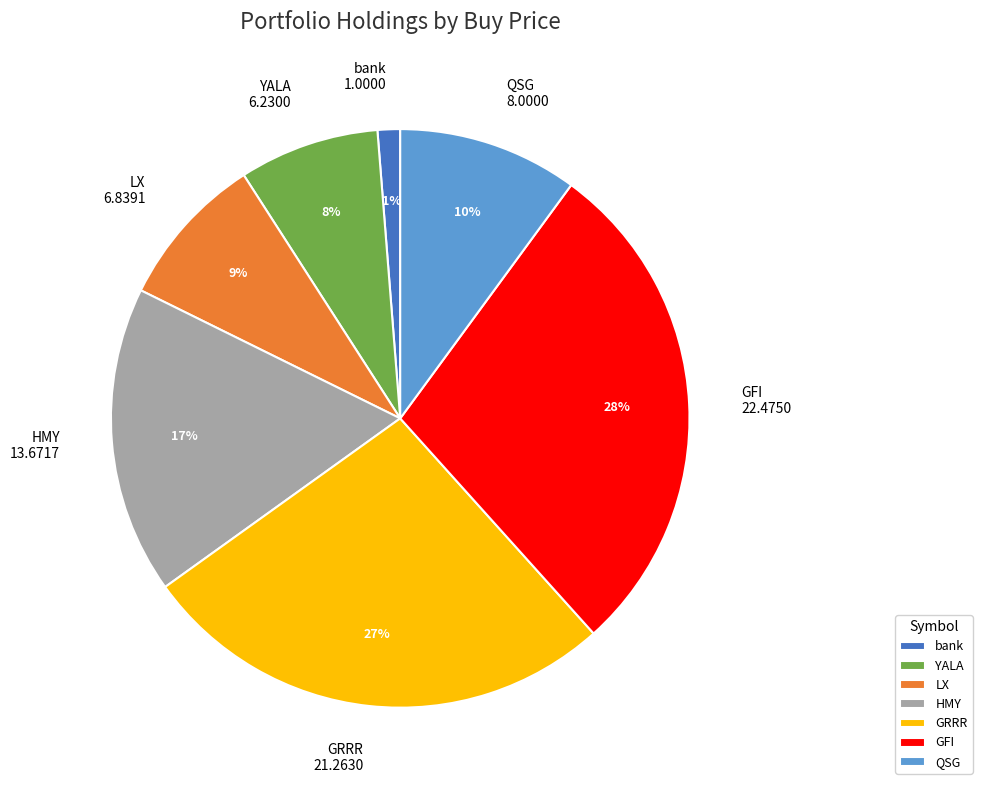

Rank the categories by value from lowest to highest.

bank, YALA, LX, QSG, HMY, GRRR, GFI